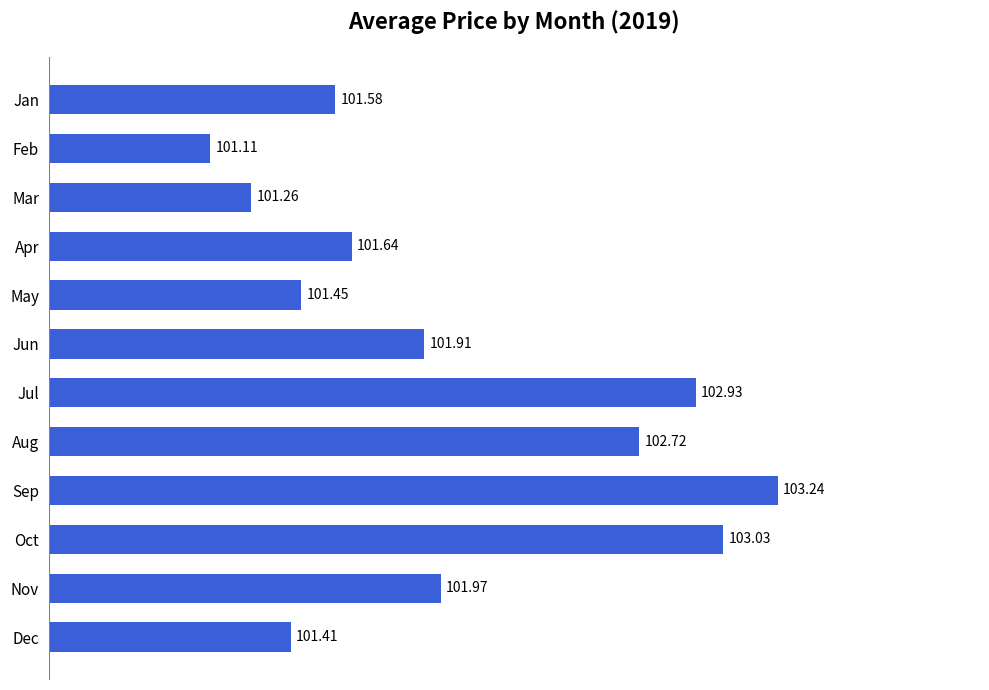

Which has a higher value, Sep or Dec?

Sep